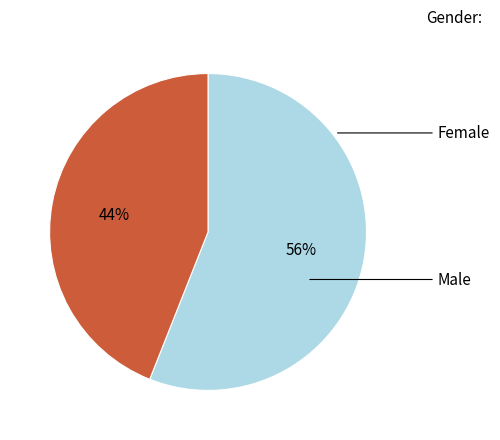

How many slices are in this pie chart?

2